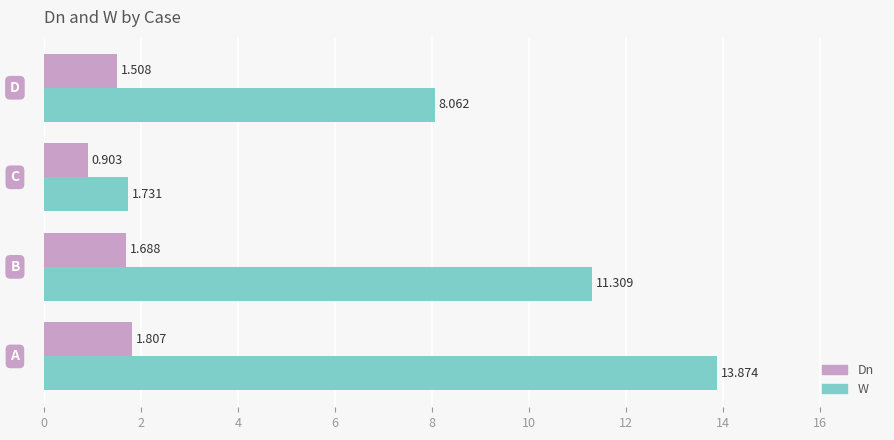

Which series has the largest range (max minus min)?

W